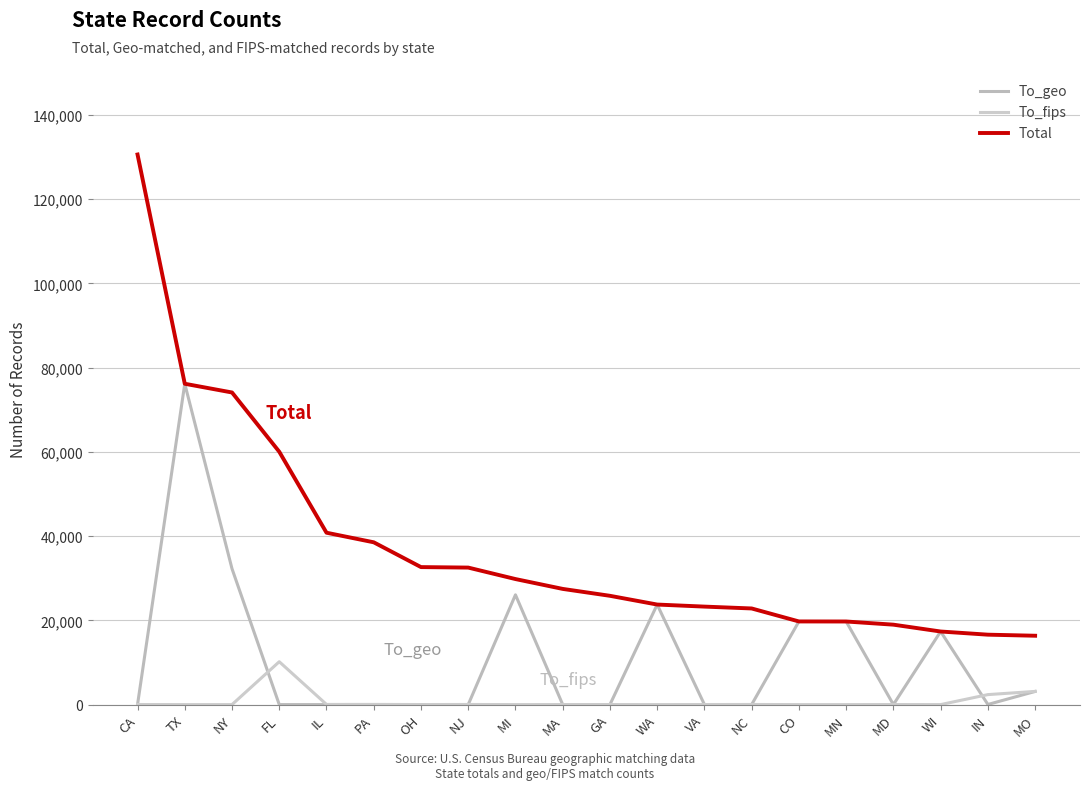

List the labels in order of To_geo value, largest first.

TX, NY, MI, WA, CO, MN, WI, MO, IN, NC, PA, FL, NJ, MA, IL, OH, GA, VA, CA, MD